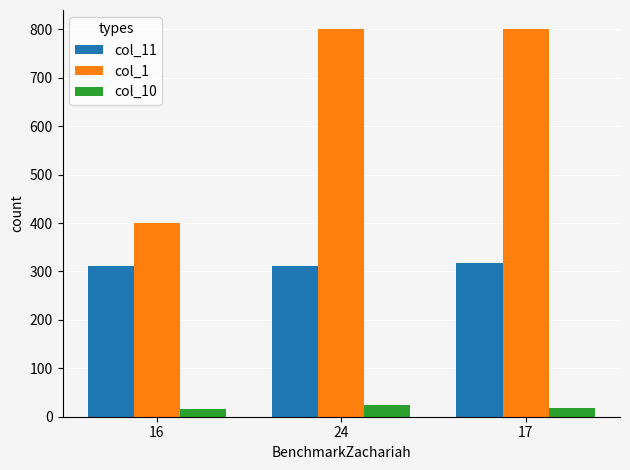

Which series has the largest range (max minus min)?

col_1